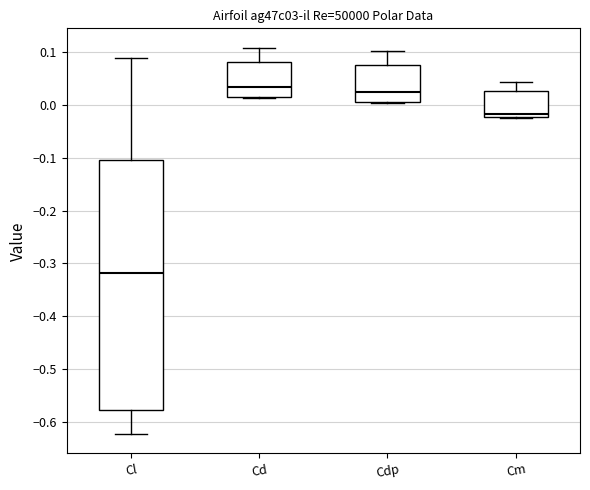

Where does the upper whisker of the box for Cm end on the y-axis? The values are not printed on the chart, so give them approximately, as read against the axis.

0.04